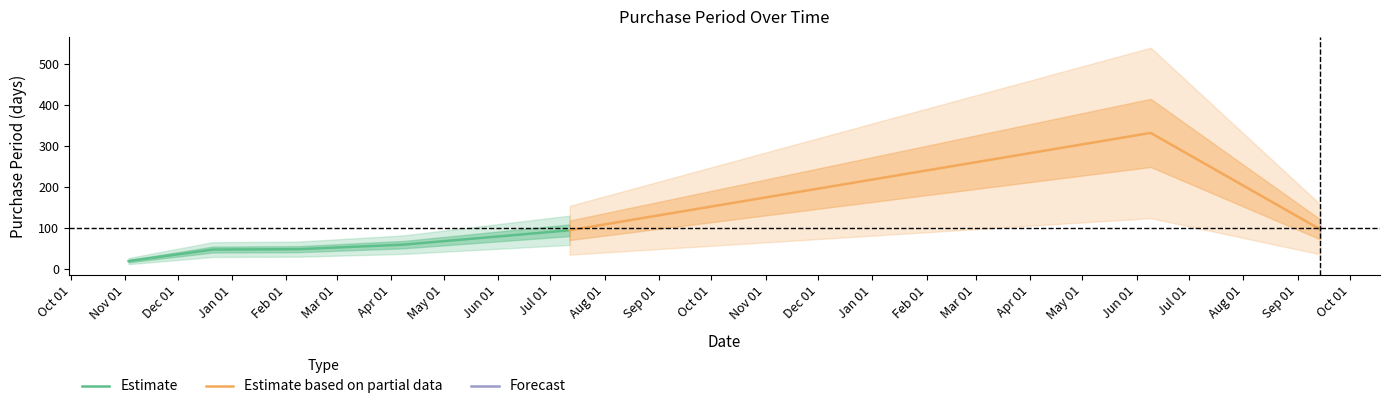

True or false: the data shows 332 at 2017-06-09.

True